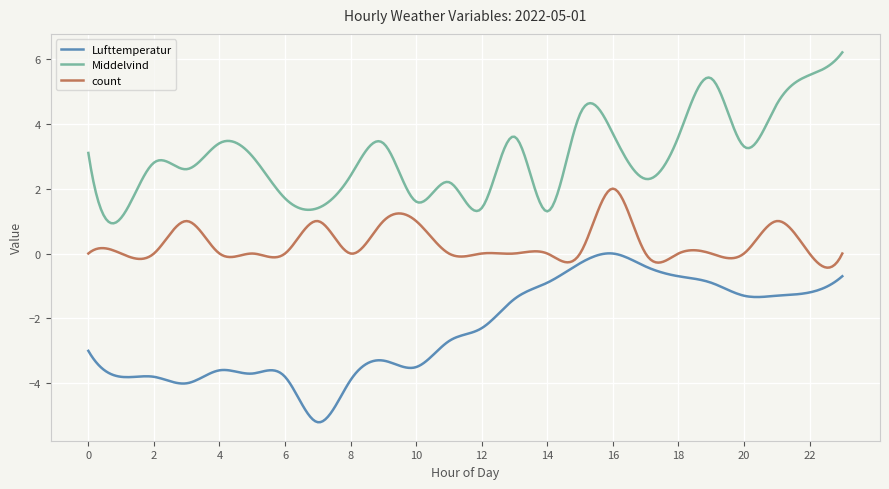

Rank the series by their average value, from lowest to highest.

Lufttemperatur, count, Middelvind